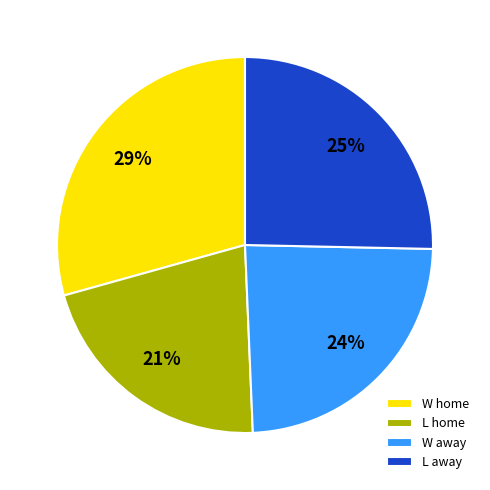

Is there a majority slice in this chart?

No